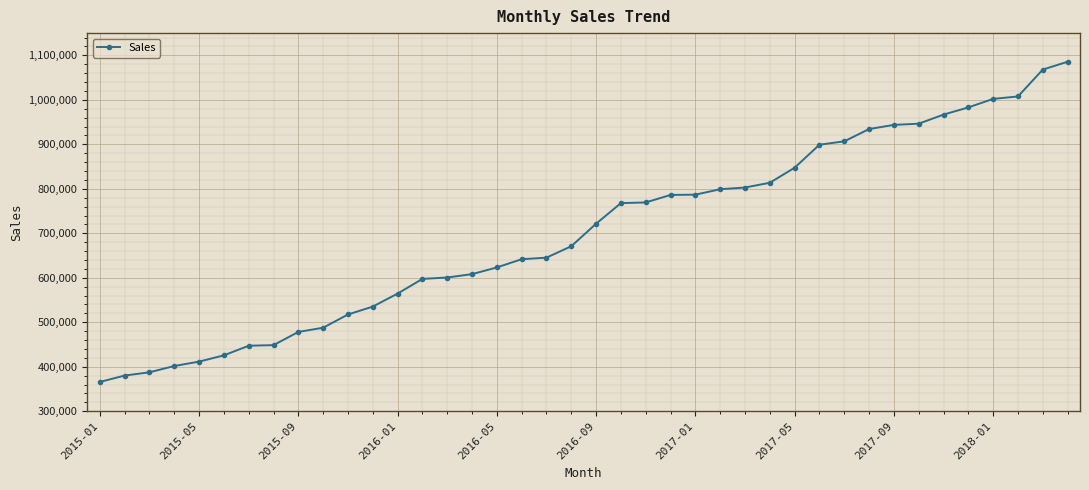

What is the difference between the second highest and second lowest values?

687786